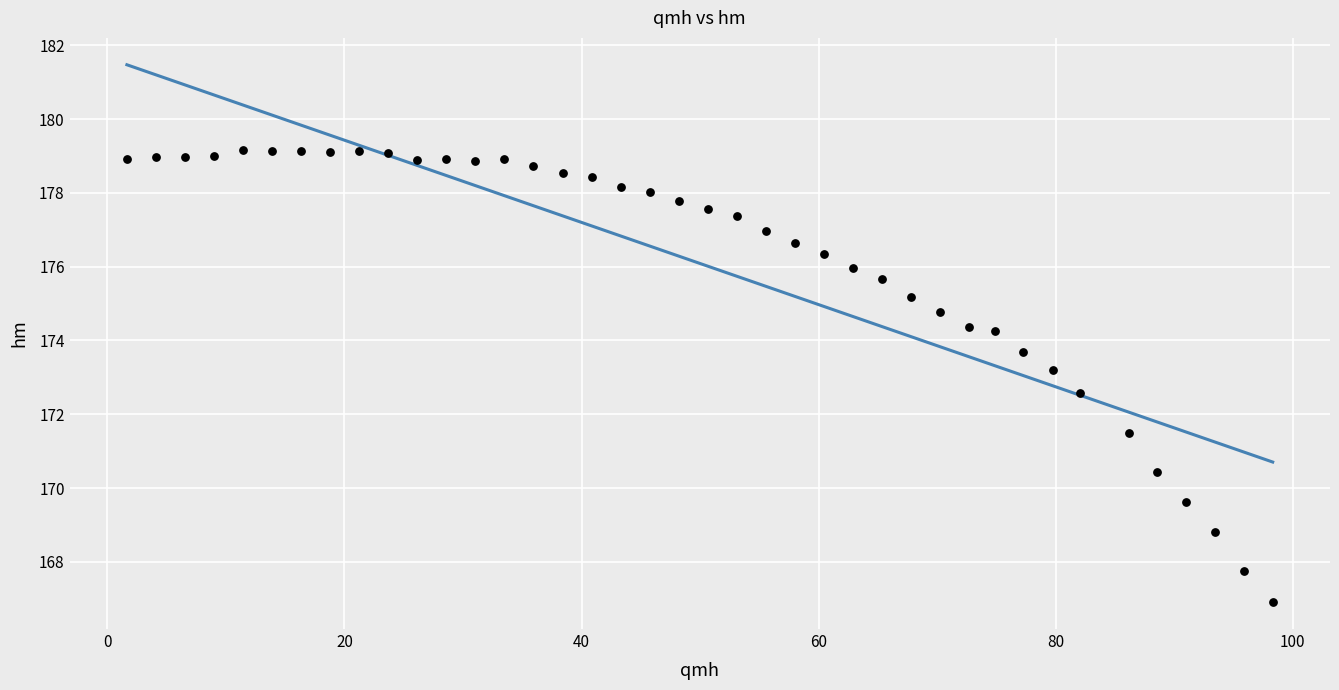

What Y value in the scatter plot is closest to 173?

173.2